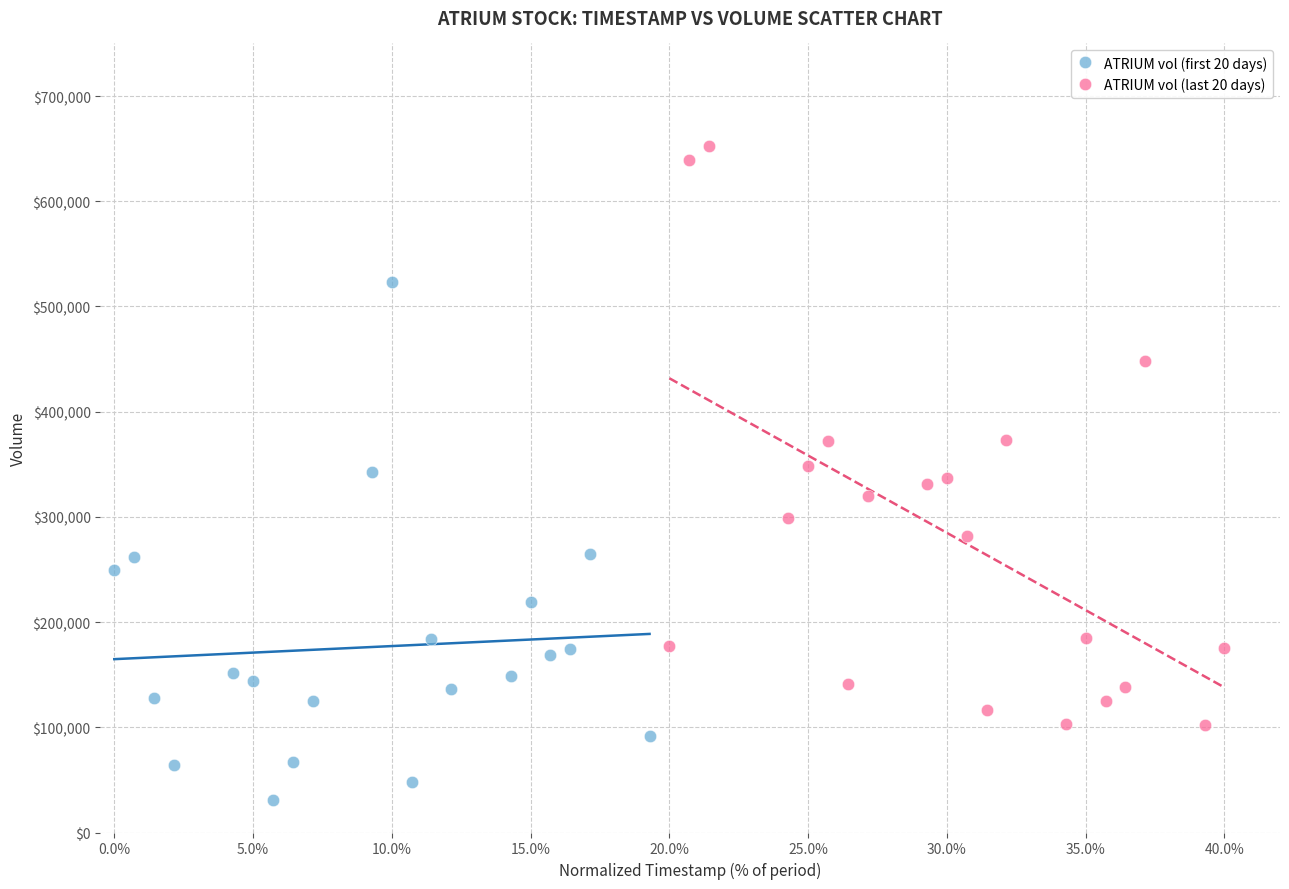

Which series reaches the minimum Y coordinate?

ATRIUM vol (first 20 days)